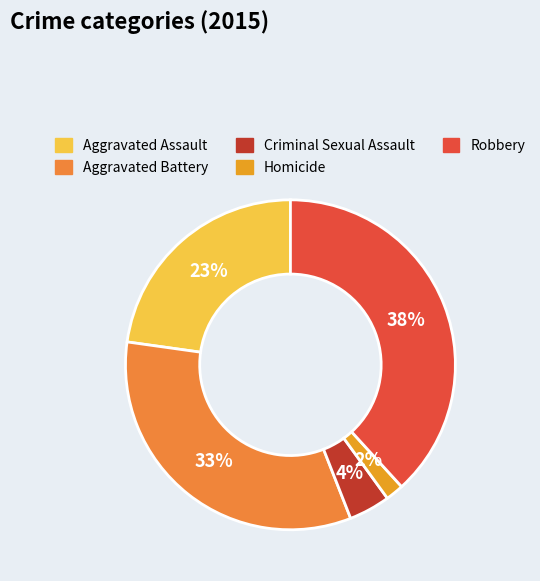

How many slices are in this pie chart?

5